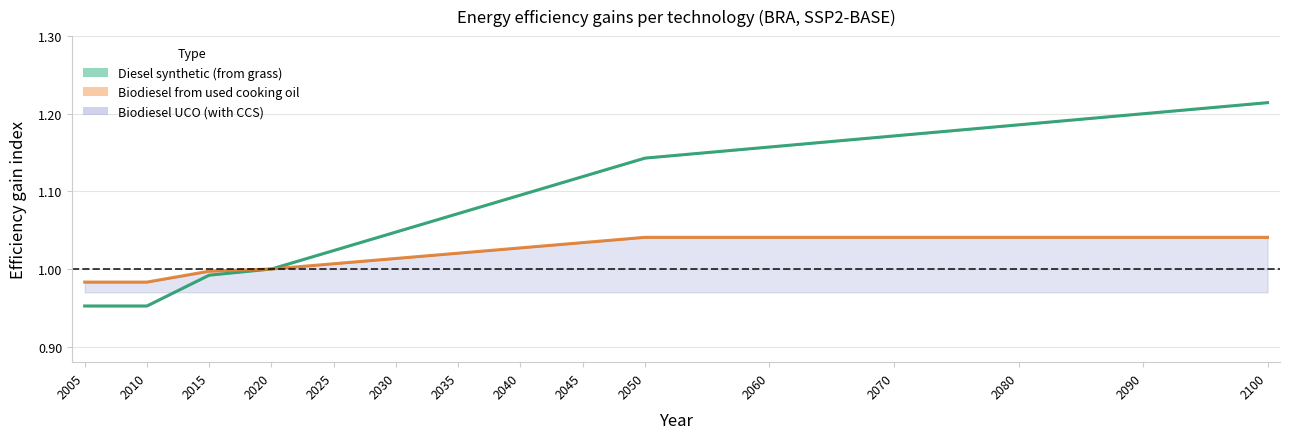

What is the difference between the maximum and minimum values in the diesel, synthetic, mean series?

0.3